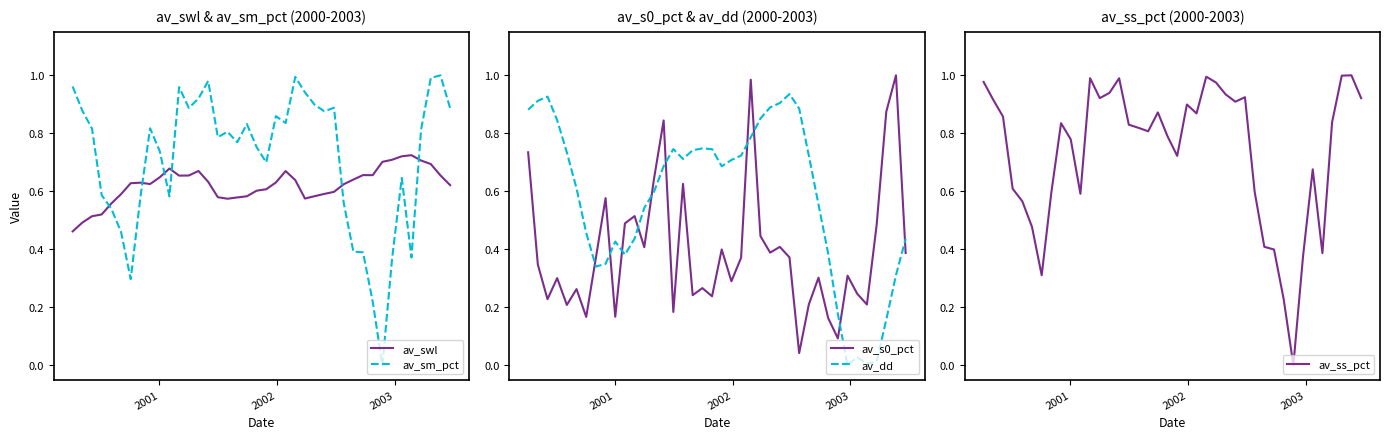

In av_s0_pct, how many points are higher than both neighbors (excluding endpoints)?

13